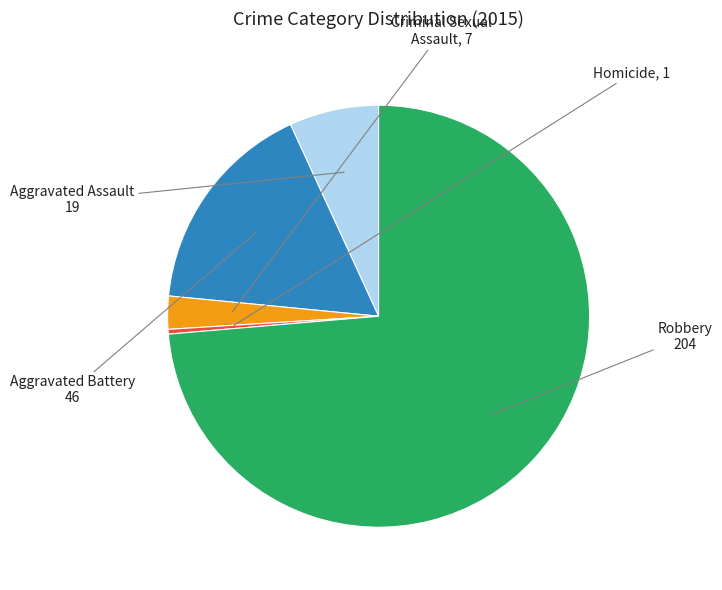

Rank the categories by value from highest to lowest.

Robbery, Aggravated Battery, Aggravated Assault, Criminal Sexual Assault, Homicide